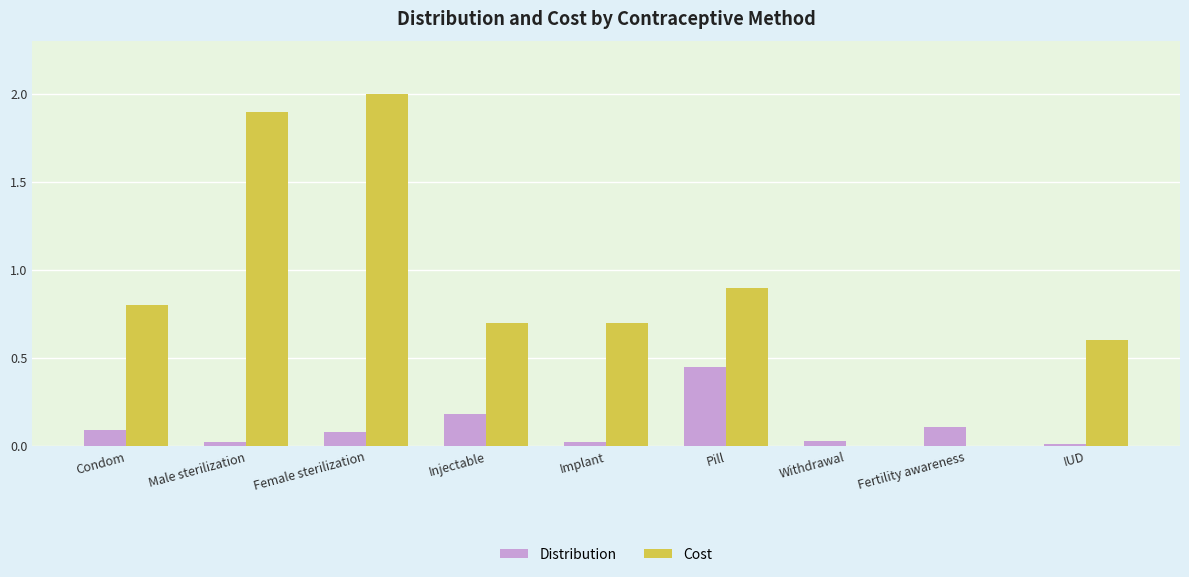

The value of Cost at Withdrawal is 0.0. True or false?

True